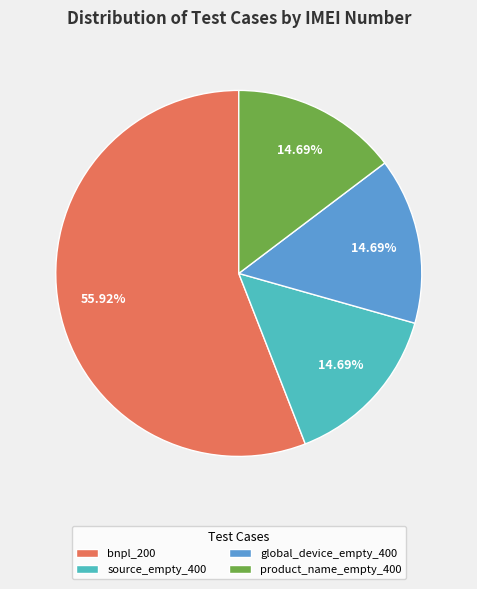

Count the number of slices in the pie.

4